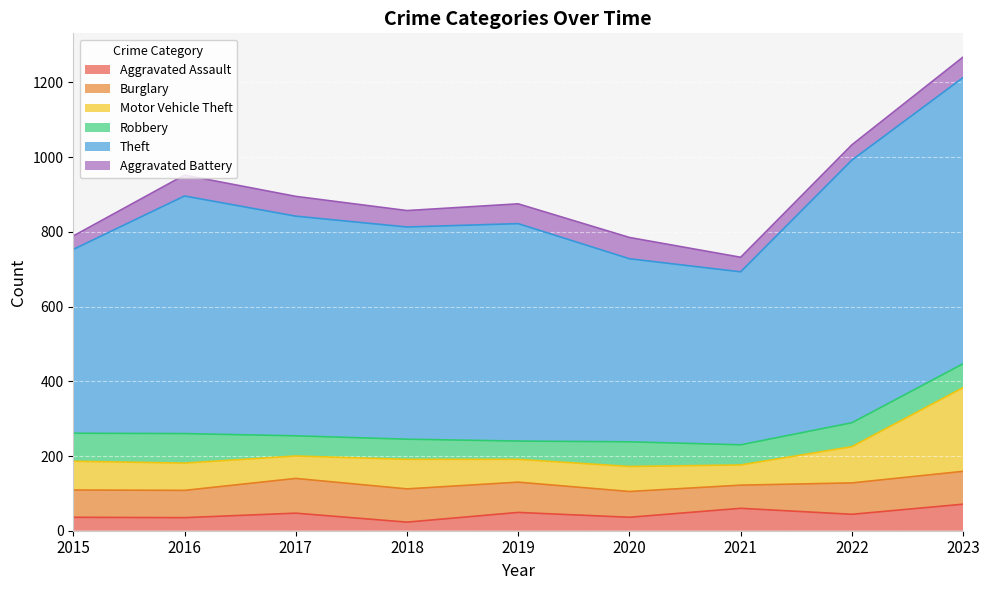

How many values in the Theft series are below 582?

4